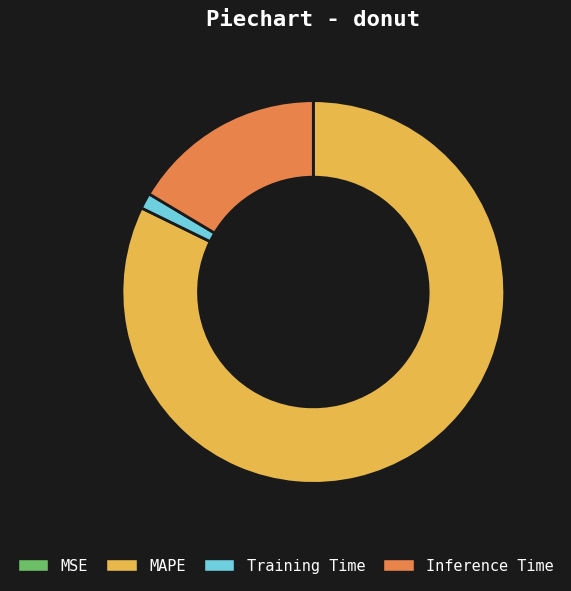

Which category has the biggest portion of the pie?

MAPE